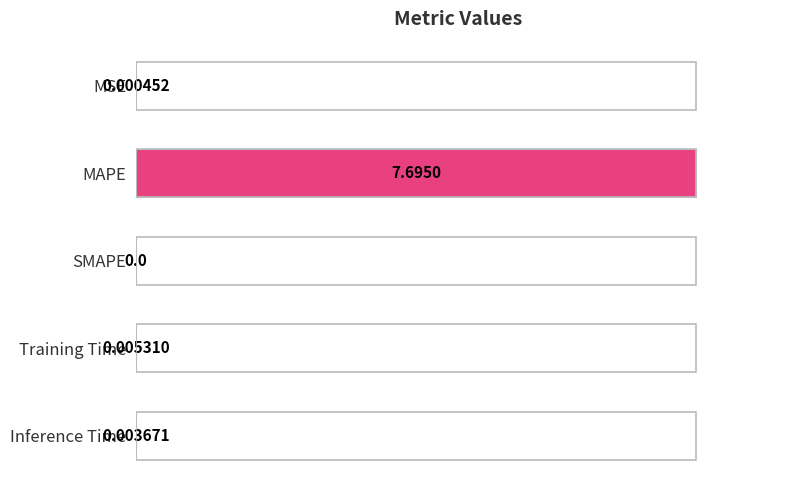

Which category has the highest value across all series?

MAPE